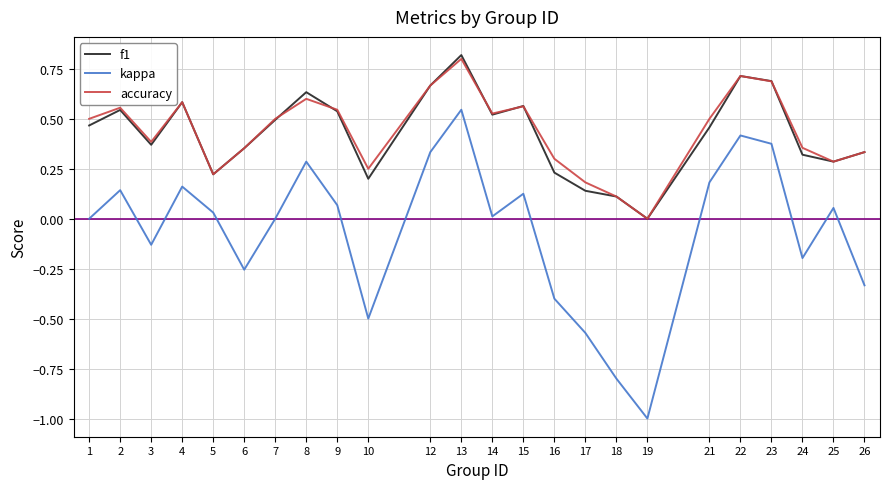

True or false: f1 has more than 1 points higher than both neighbors.

True